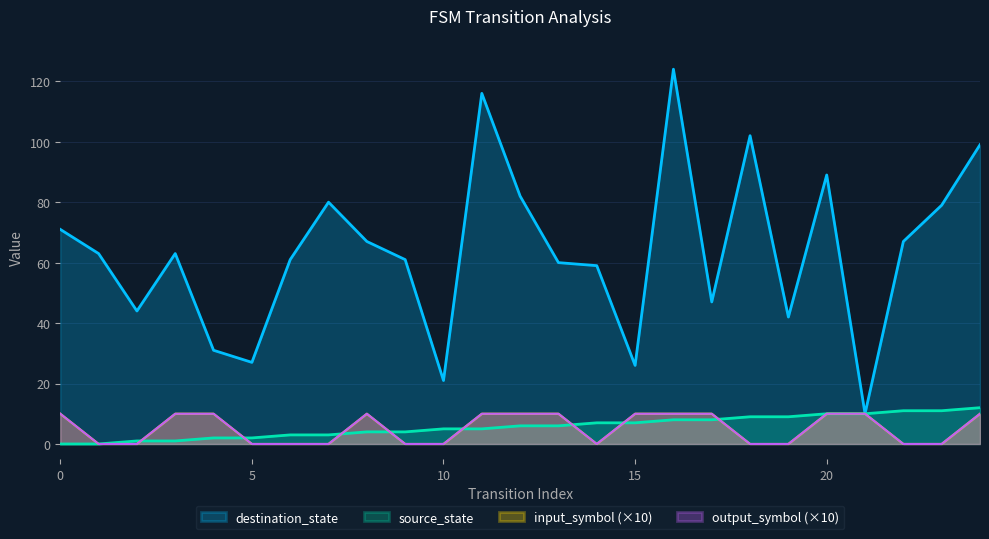

What is the average value of the input_symbol series?

5